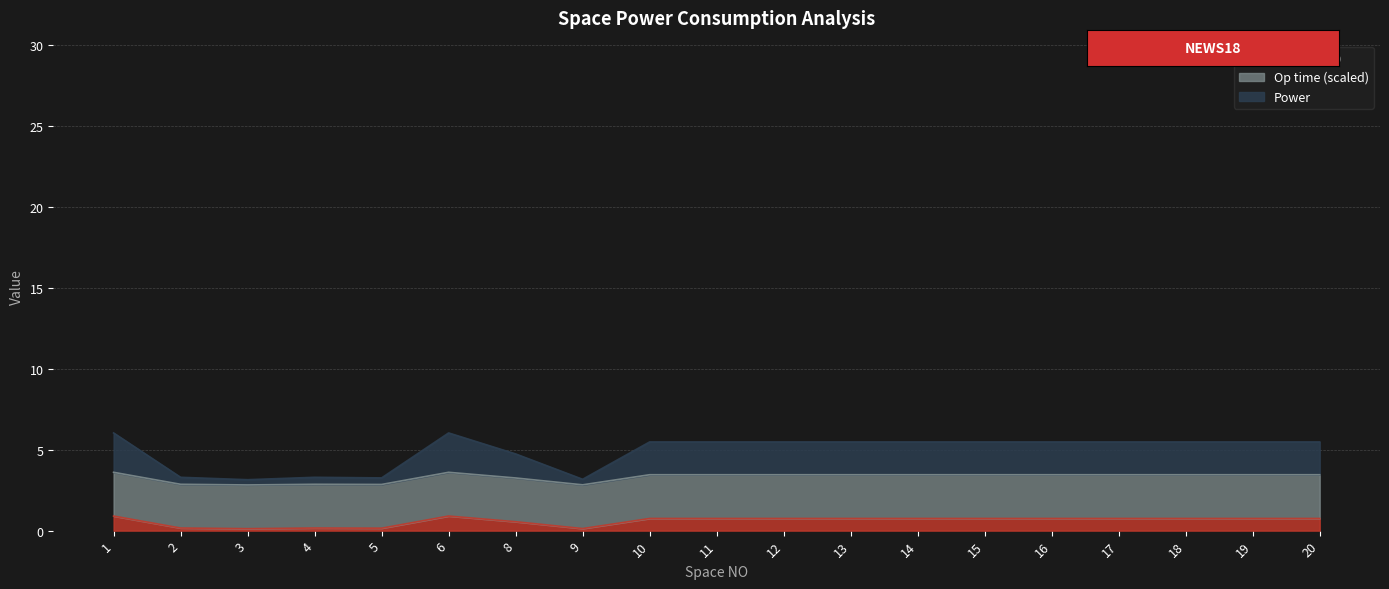

What is the value of the Power (KW) point at the 2nd from the left?

2.9